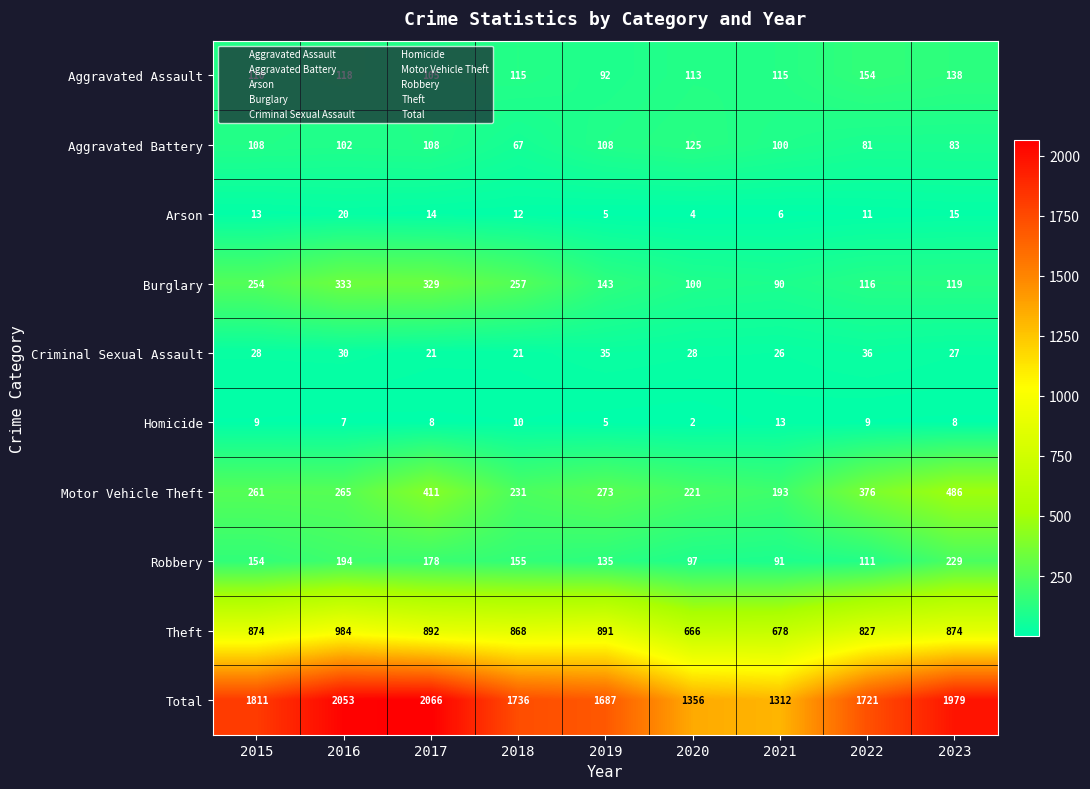

What is the sum of all Motor Vehicle Theft values?

2717